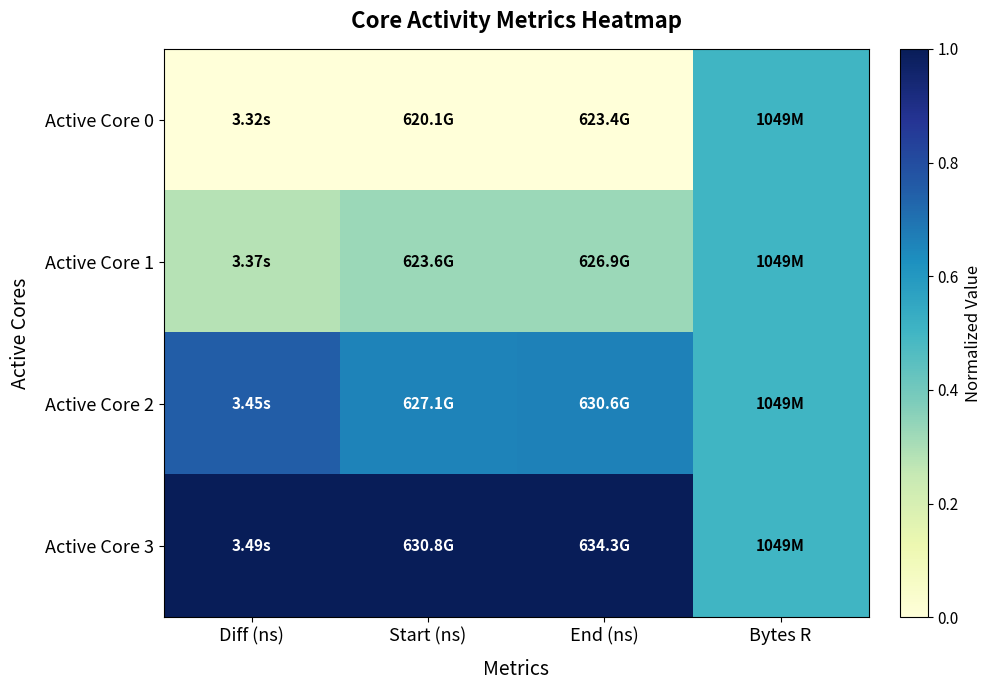

Which series has the widest spread of values?

Active Core 0